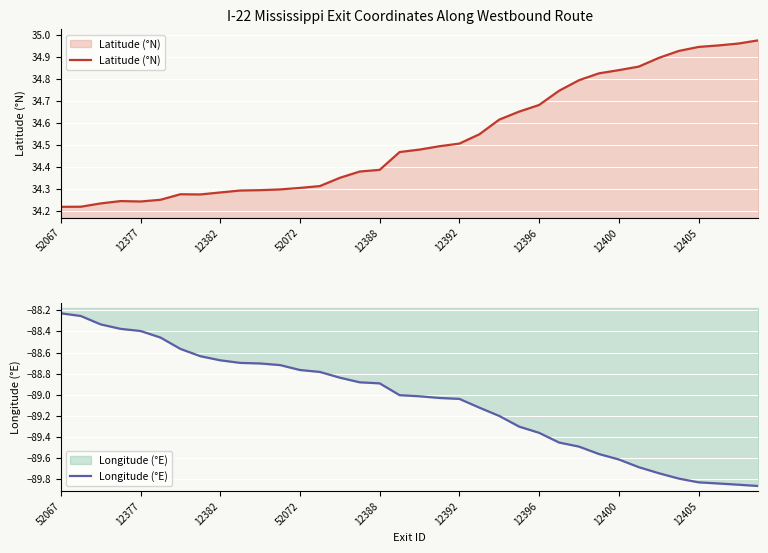

Count the number of categories in the chart.

36